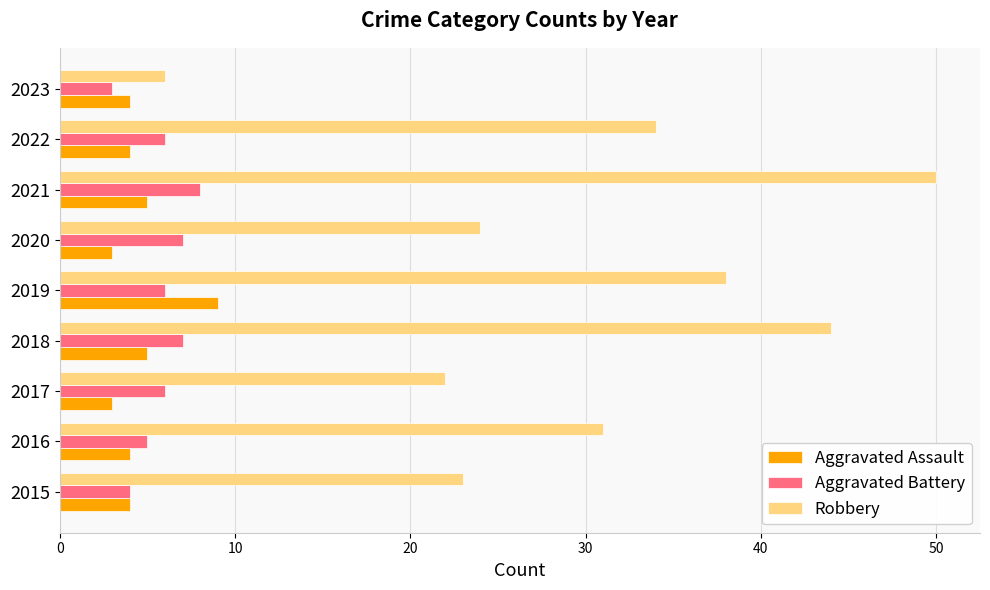

The value of Aggravated Assault at 2021 is 7. True or false?

False